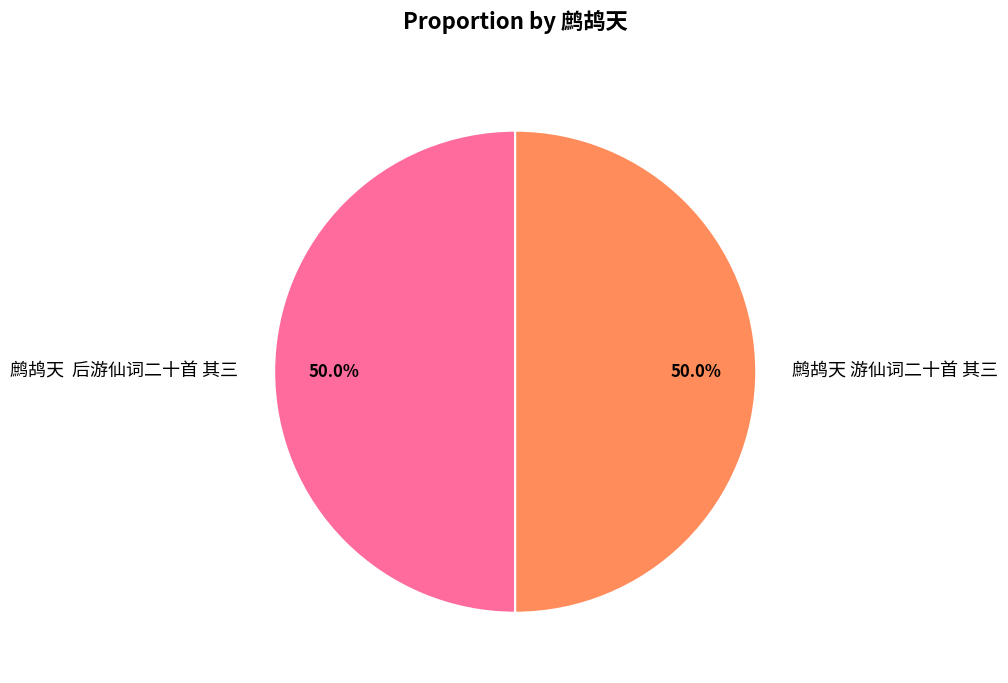

What is the ratio of the value at 鹧鸪天 游仙词二十首 其三 to the value at 鹧鸪天 后游仙词二十首 其三?

1.0